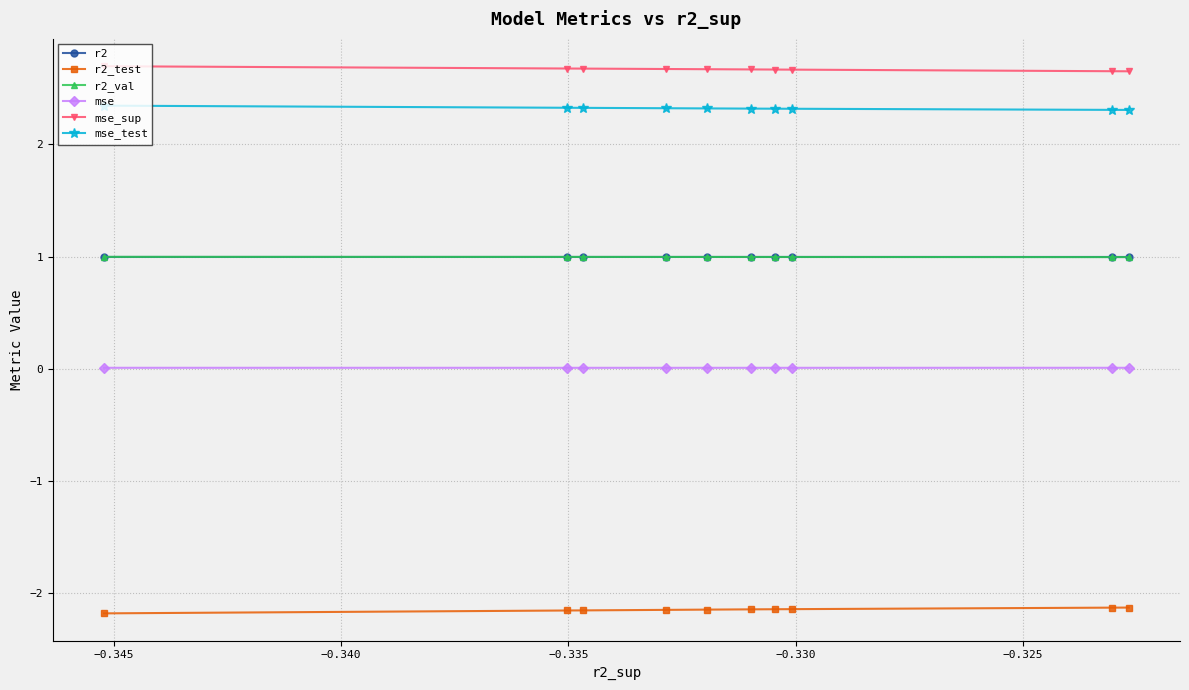

What are all the series names shown in the legend?

r2, r2_test, r2_val, mse, mse_sup, mse_test